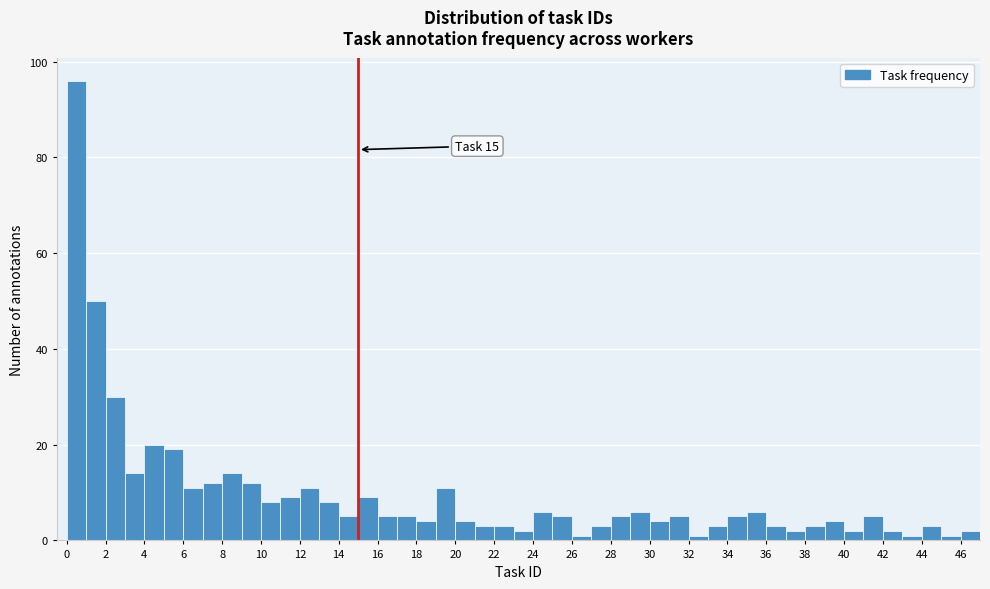

Over which range of the x-axis is the bar tallest?

0 to 1